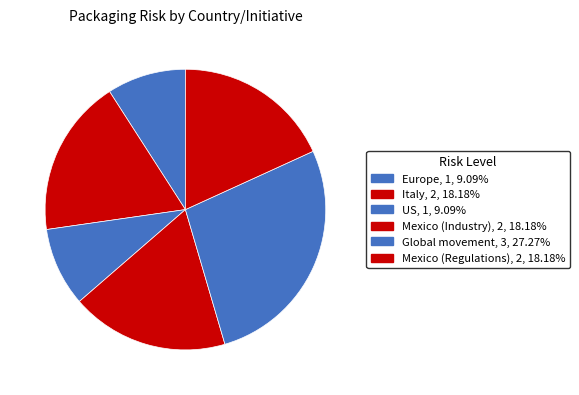

Is it true that Italy is 26% of the pie?

False